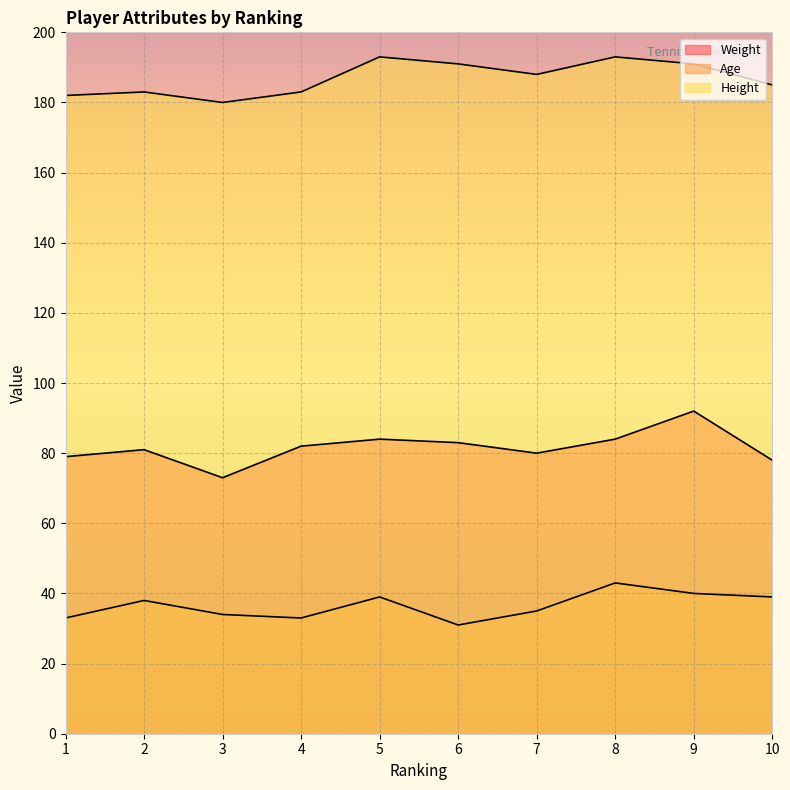

Read the Weight value at 3, to the nearest 10.

70